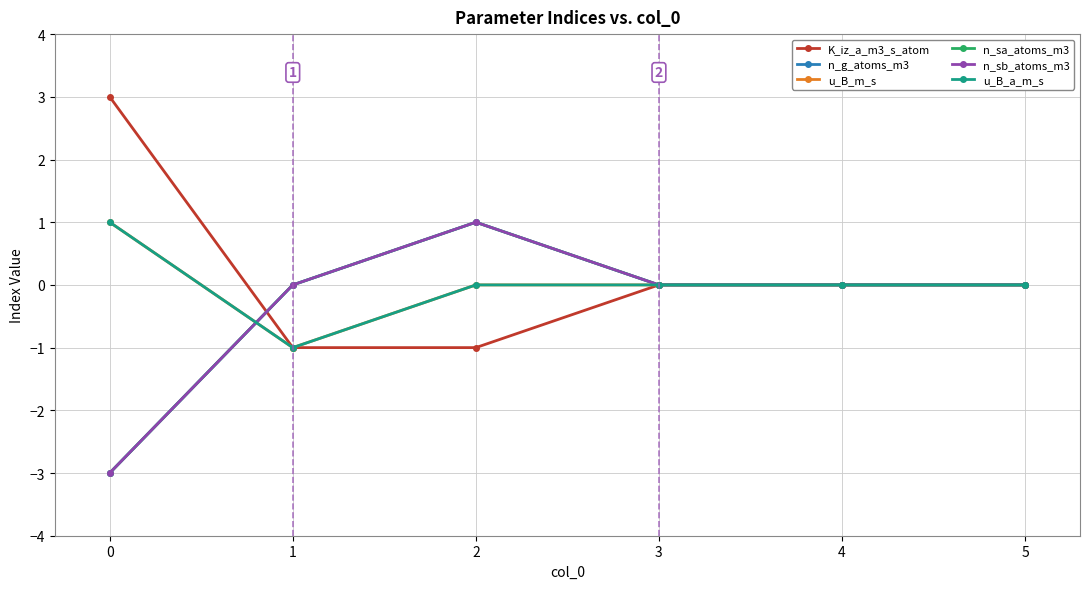

Reading right to left, list all the values displayed in this chart.

K_iz_a_m3_s_atom: 5=0	4=0	3=0	2=-1	1=-1	0=3
n_g_atoms_m3: 5=0	4=0	3=0	2=1	1=0	0=-3
u_B_m_s: 5=0	4=0	3=0	2=0	1=-1	0=1
n_sa_atoms_m3: 5=0	4=0	3=0	2=1	1=0	0=-3
n_sb_atoms_m3: 5=0	4=0	3=0	2=1	1=0	0=-3
u_B_a_m_s: 5=0	4=0	3=0	2=0	1=-1	0=1